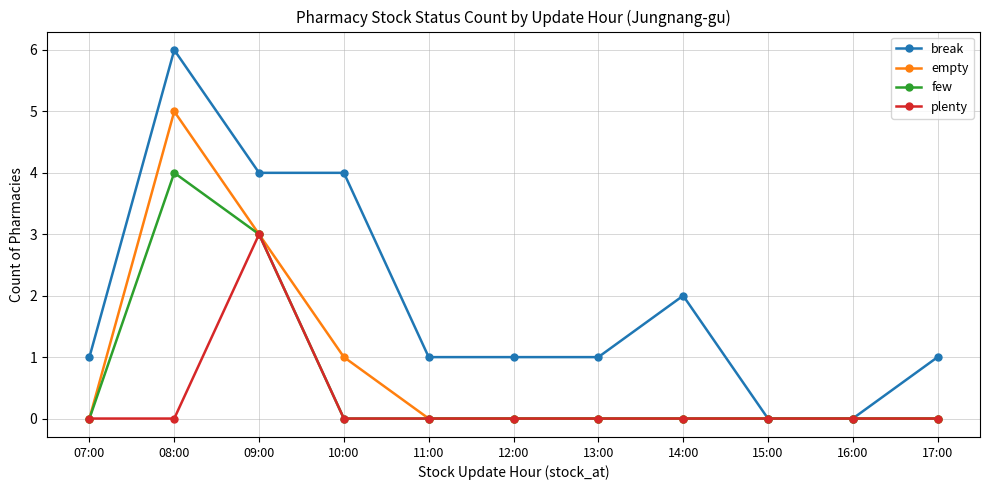

What is the average value of the break series?

2